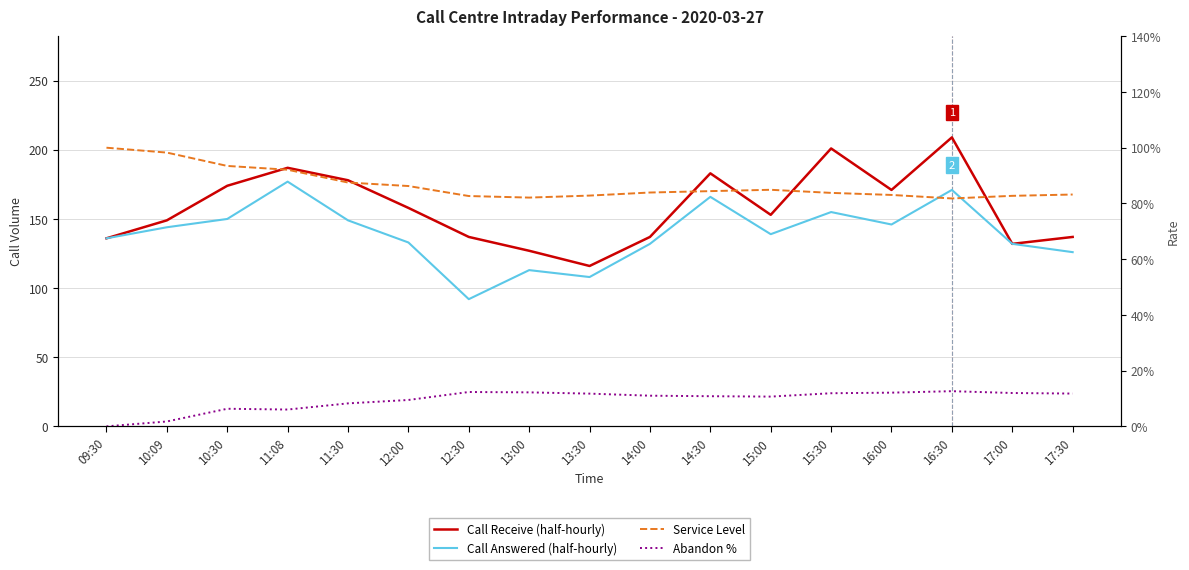

Reading right to left, extract all data points from this chart.

Call Receive (half-hourly): 17:30=137.0	17:00=132.0	16:30=209.0	16:00=171.0	15:30=201.0	15:00=153.0	14:30=183.0	14:00=137.0	13:30=116.0	13:00=127.0	12:30=137.0	12:00=158.0	11:30=178.0	11:08=187.0	10:30=174.0	10:09=149.0	09:30=136.0
Call Answered (half-hourly): 17:30=126.0	17:00=132.0	16:30=171.0	16:00=146.0	15:30=155.0	15:00=139.0	14:30=166.0	14:00=132.0	13:30=108.0	13:00=113.0	12:30=92.0	12:00=133.0	11:30=149.0	11:08=177.0	10:30=150.0	10:09=144.0	09:30=136.0
Service Level: 17:30=0.8	17:00=0.8	16:30=0.8	16:00=0.8	15:30=0.8	15:00=0.8	14:30=0.8	14:00=0.8	13:30=0.8	13:00=0.8	12:30=0.8	12:00=0.9	11:30=0.9	11:08=0.9	10:30=0.9	10:09=1.0	09:30=1.0
Abandon %: 17:30=0.1	17:00=0.1	16:30=0.1	16:00=0.1	15:30=0.1	15:00=0.1	14:30=0.1	14:00=0.1	13:30=0.1	13:00=0.1	12:30=0.1	12:00=0.1	11:30=0.1	11:08=0.1	10:30=0.1	10:09=0.0	09:30=0.0